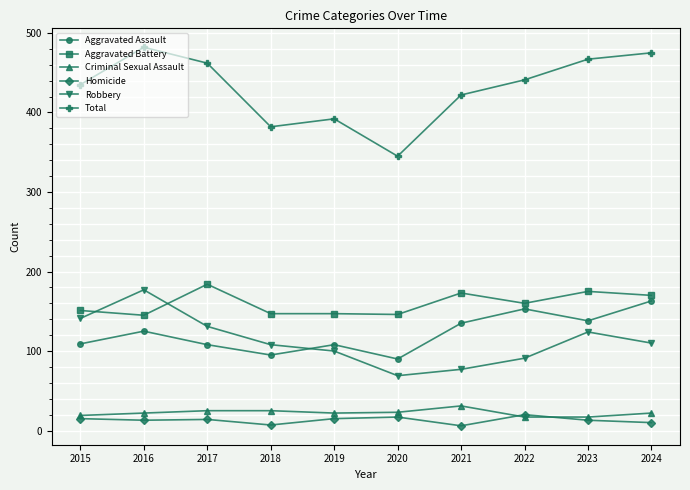

At which label is Total closest to 413?

2021